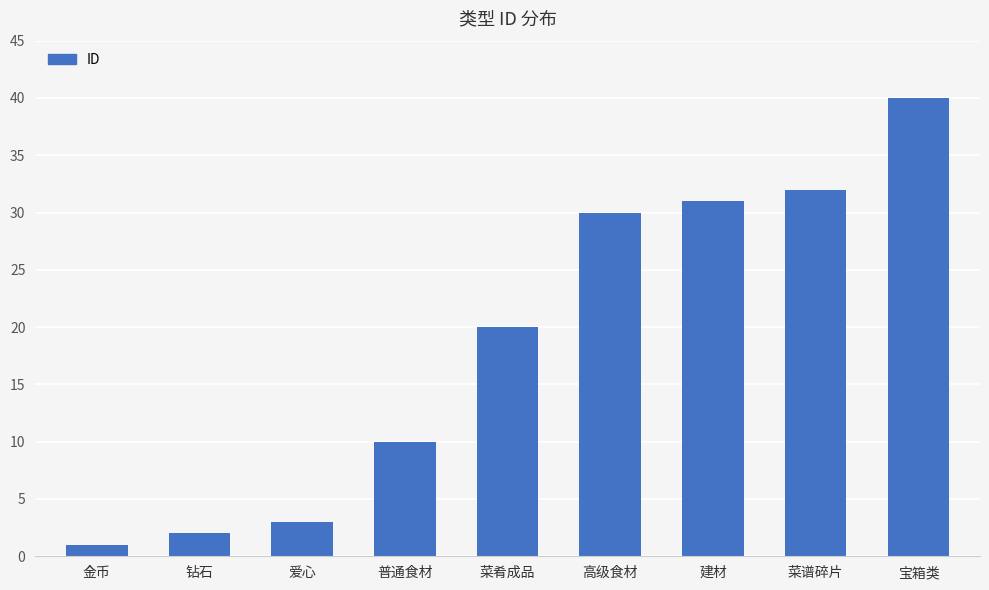

What is the greatest value displayed?

40